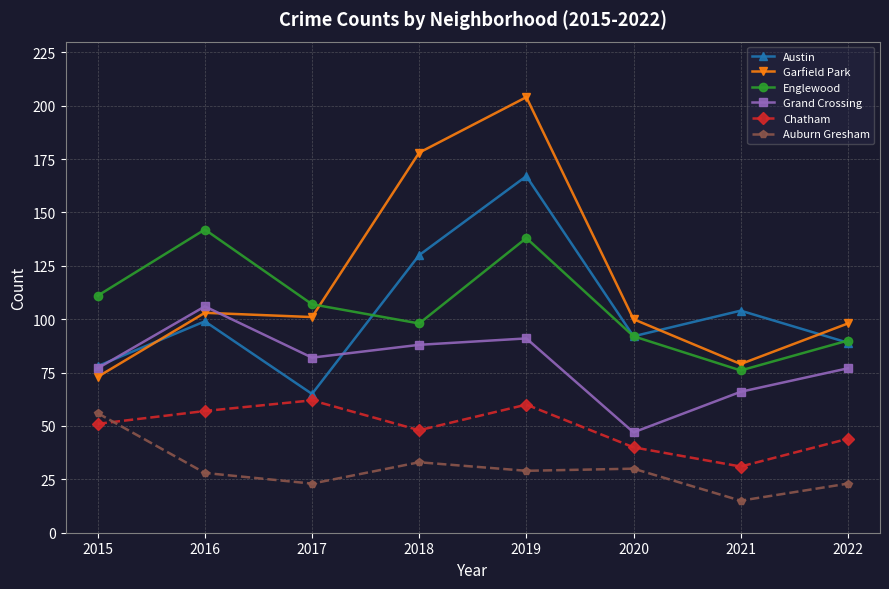

At which label is Garfield Park closest to 138?

2016